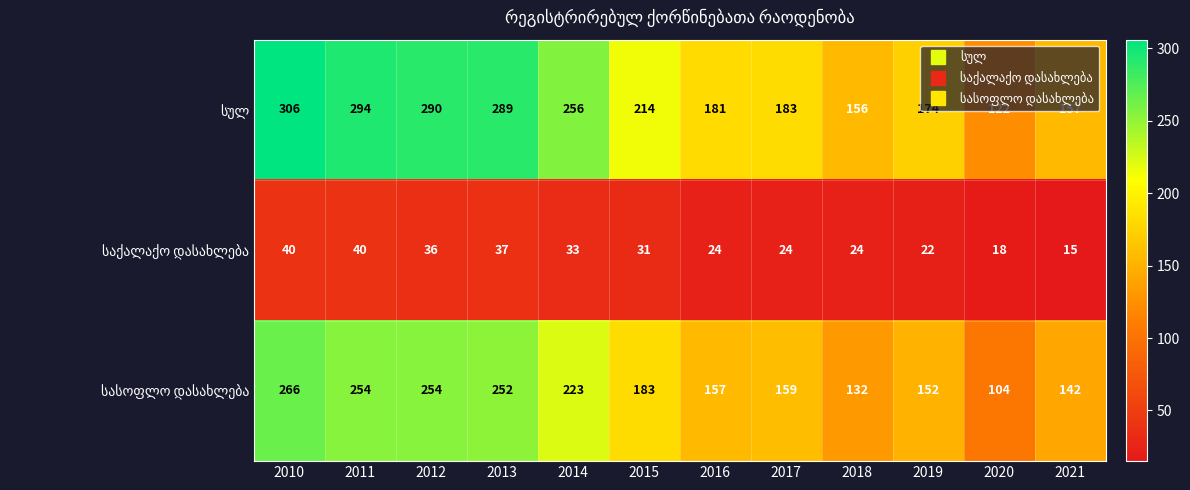

At how many categories does at least one series exceed 210?

6